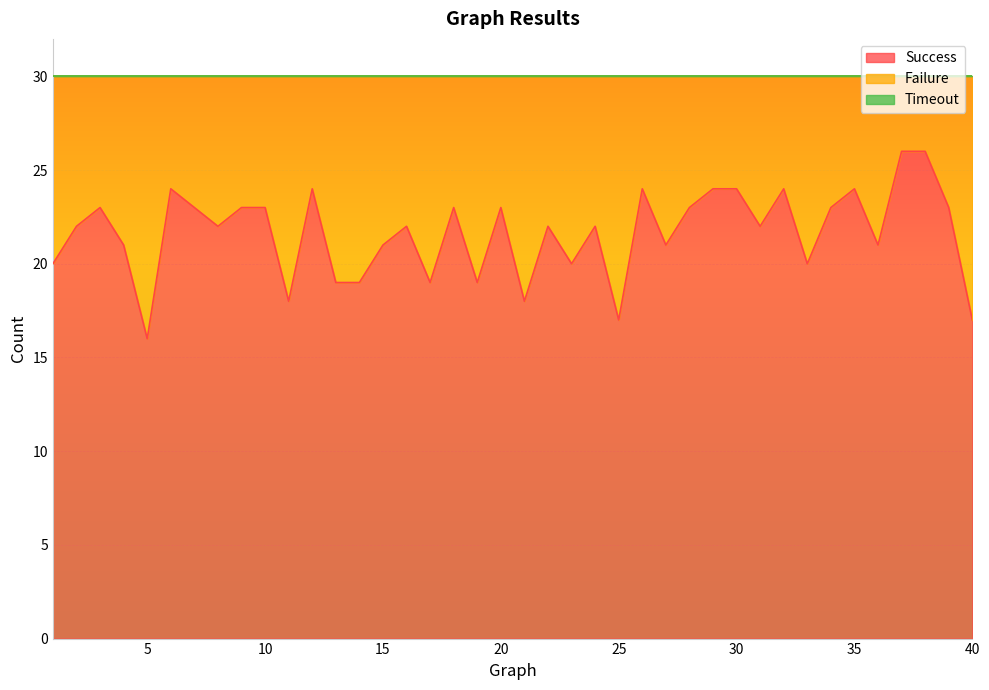

Is the value of Timeout at 18 greater than the value of Failure at 26?

No